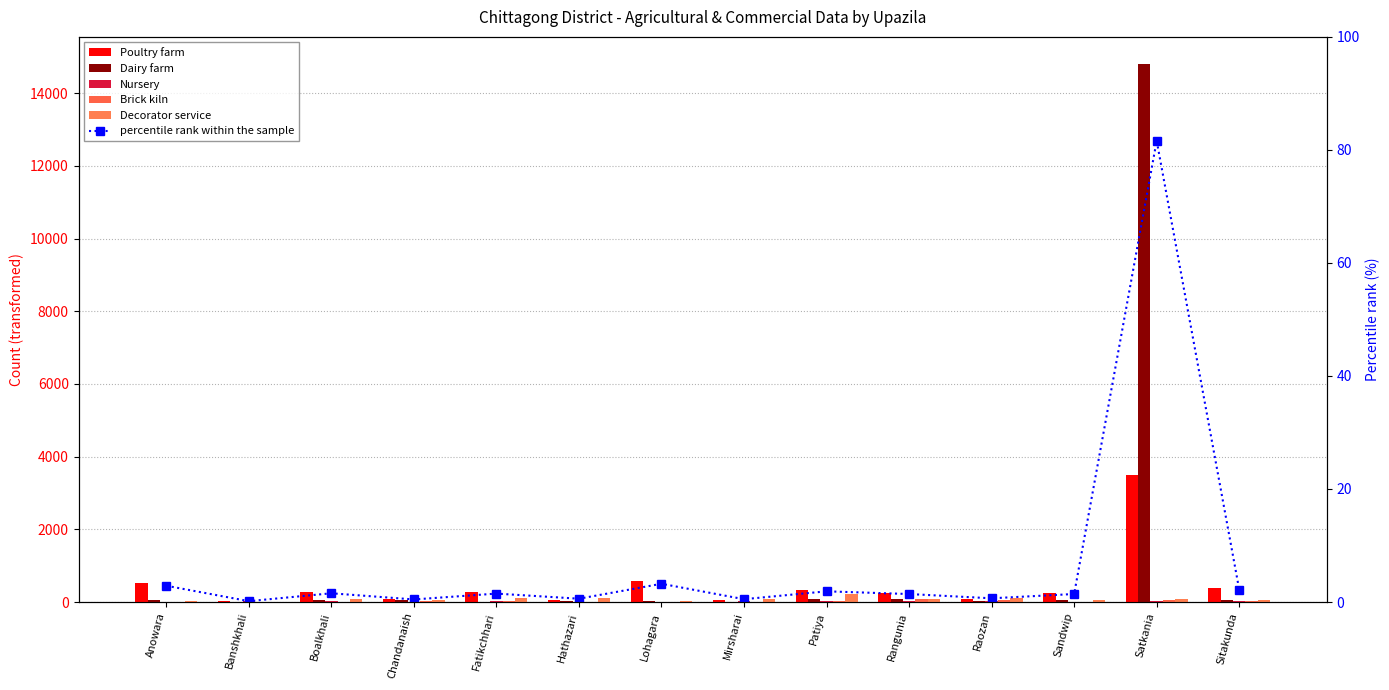

Reading left to right, what are all the values shown in this chart?

Poultry farm: 522.0	21.0	280.0	82.0	270.0	43.0	585.0	44.0	343.0	256.0	94.0	257.0	3500.0	397.0
Dairy farm: 63.0	13.0	60.0	54.0	2.0	17.0	21.0	9.0	72.0	76.0	30.0	67.0	14810.0	43.0
Nursery: 7.0	27.0	15.0	5.0	17.0	2.0	0.0	30.0	31.0	30.0	36.0	10.0	16.0	14.0
Brick kiln: 0.0	3.0	9.0	31.0	39.0	10.0	5.0	12.0	18.0	91.0	44.0	6.0	45.0	22.0
Decorator service: 39.0	3.0	83.0	55.0	120.0	106.0	30.0	90.0	210.0	85.0	119.0	42.0	83.0	67.0
percentile rank within the sample: 2.9	0.1	1.5	0.5	1.5	0.6	3.2	0.5	1.9	1.4	0.7	1.4	81.6	2.2